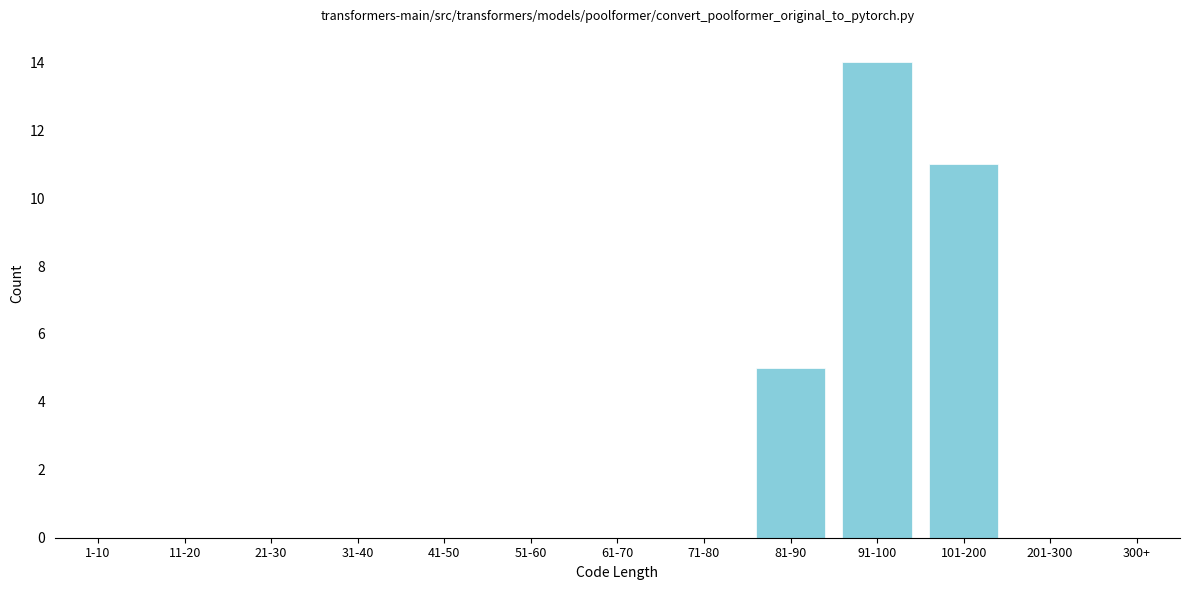

Reading left to right, list all the values displayed in this chart.

1-10=0	11-20=0	21-30=0	31-40=0	41-50=0	51-60=0	61-70=0	71-80=0	81-90=5	91-100=14	101-200=11	201-300=0	300+=0